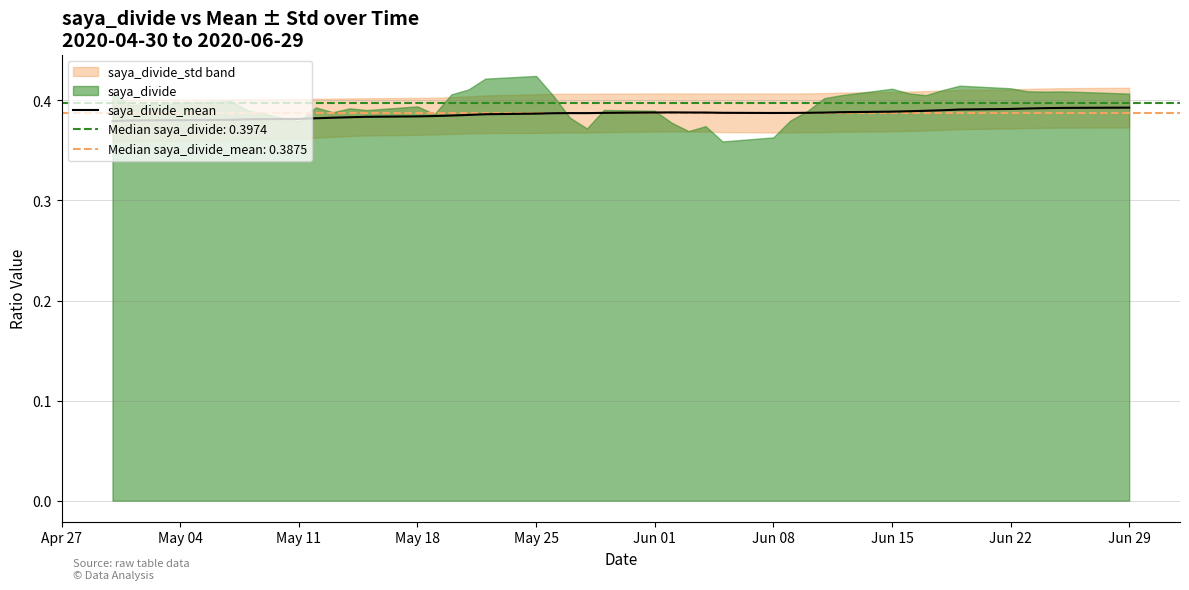

True or false: the data has more than 2 interior local peaks.

False